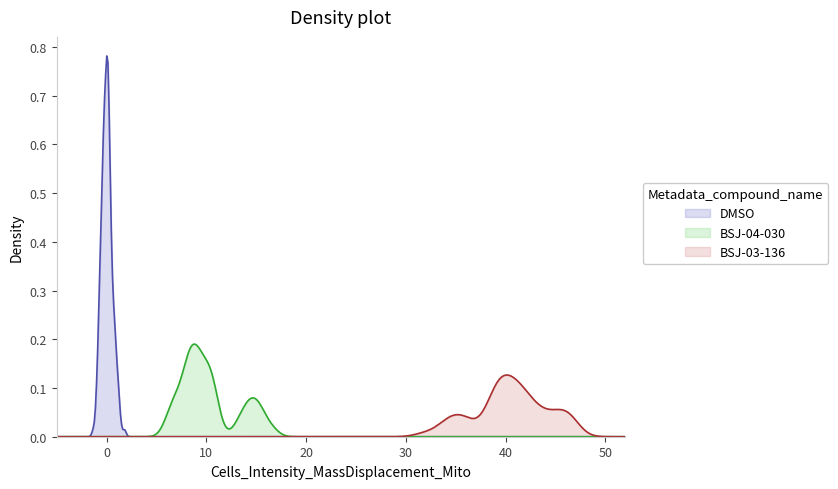

Rank the series by their maximum value, from lowest to highest.

BSJ-03-136, BSJ-04-030, DMSO